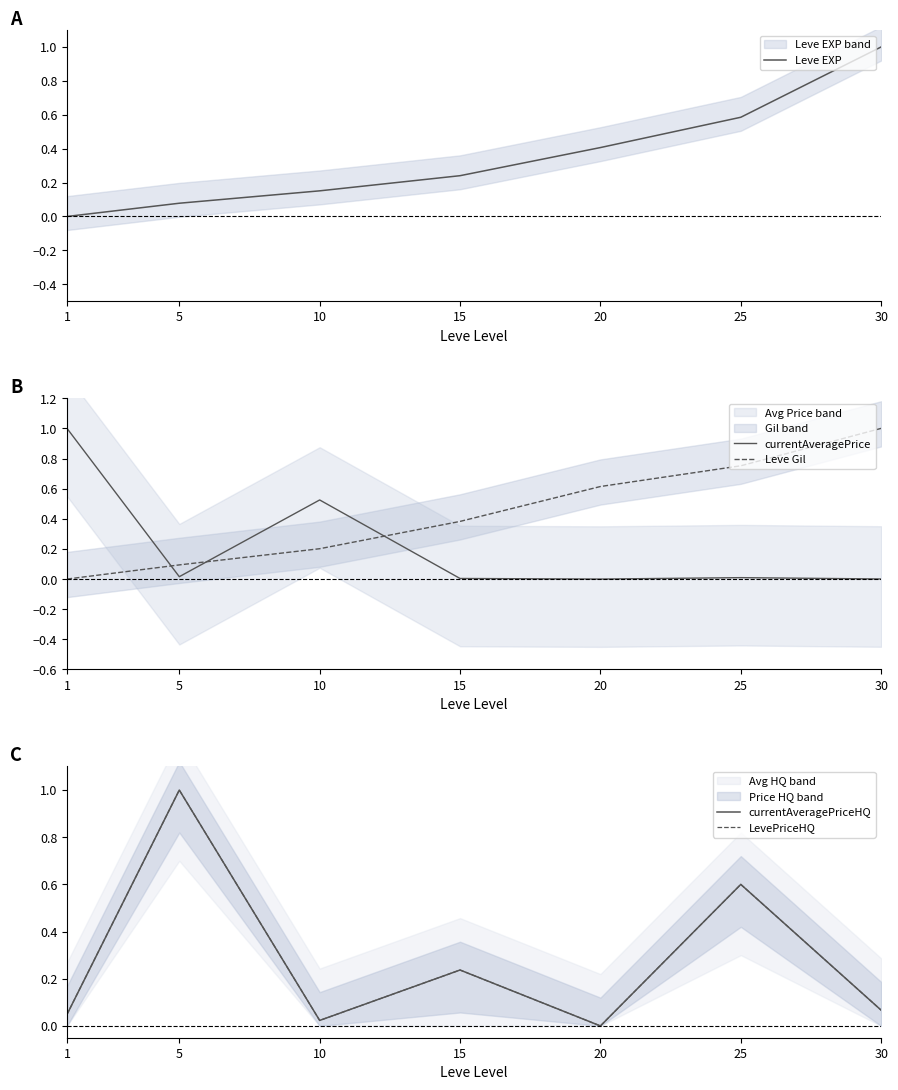

Which label corresponds to the largest value in the chart?

30